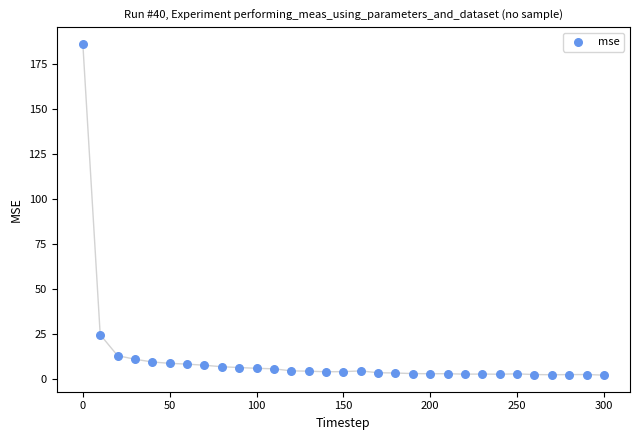

What Y value in the scatter plot is closest to 93?

24.5